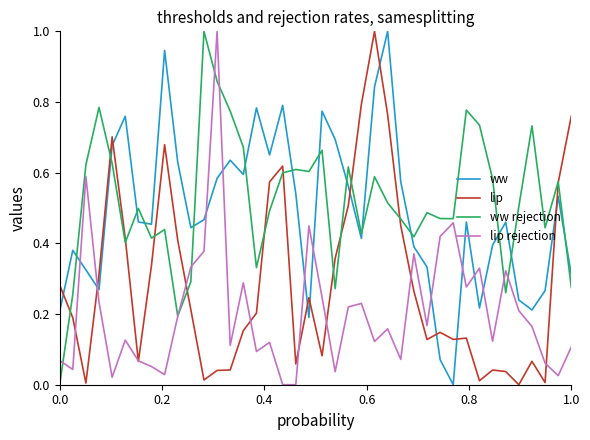

Does the chart have visible grid lines?

No